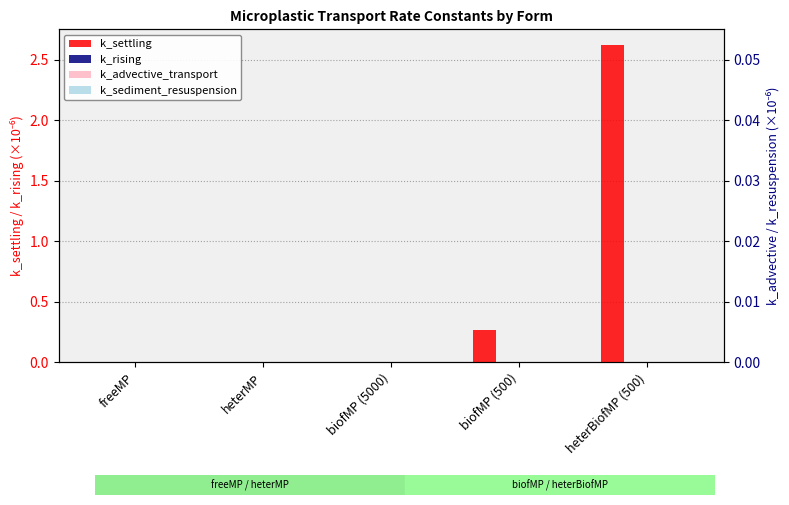

True or false: k_rising has a value of 0.0 at biofMP (5000).

True